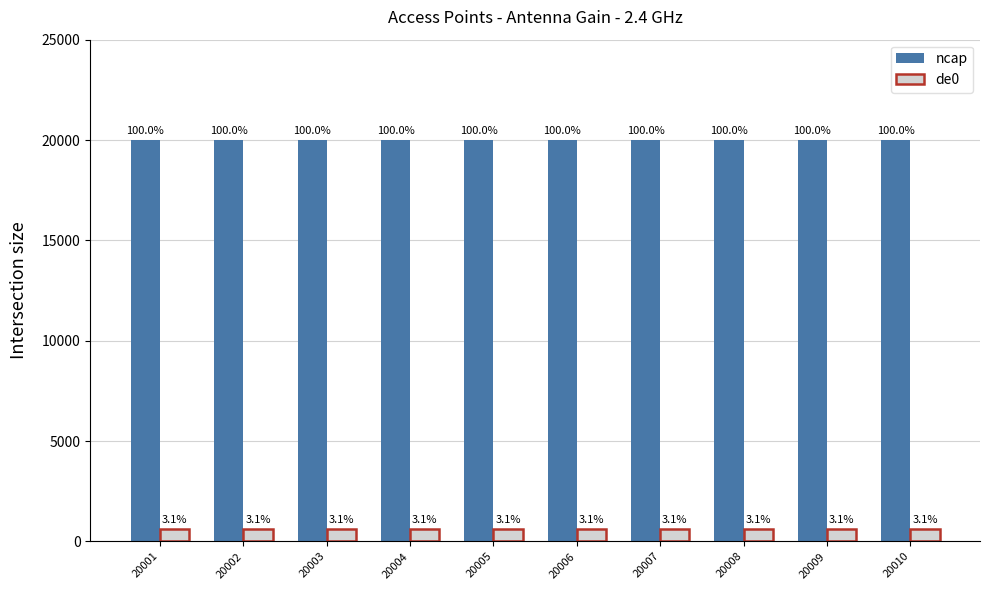

At how many categories does at least one series exceed 1474?

10